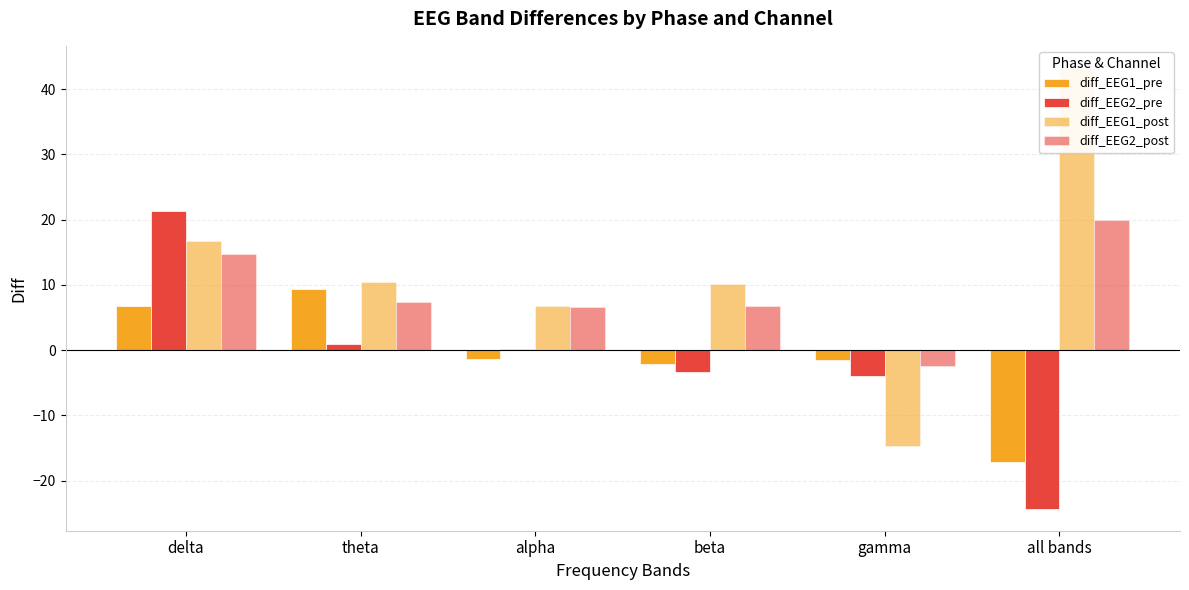

At which label is diff_EEG1_post closest to 14?

delta